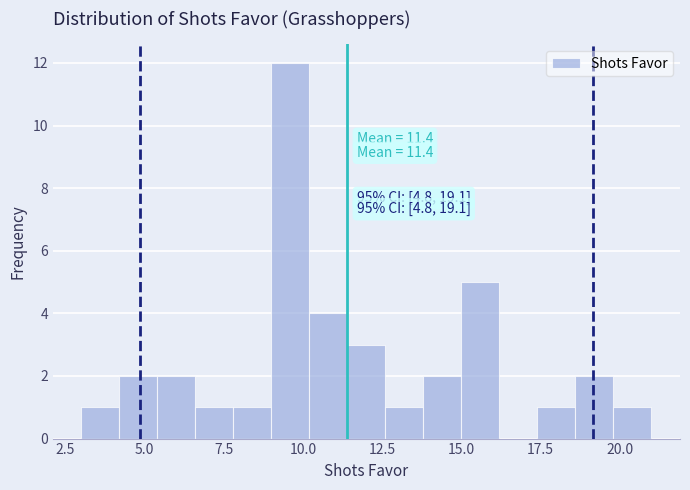

Around what value on the x-axis is the tallest bar? Give the approximate position of its centre, as read against the axis.

9.5